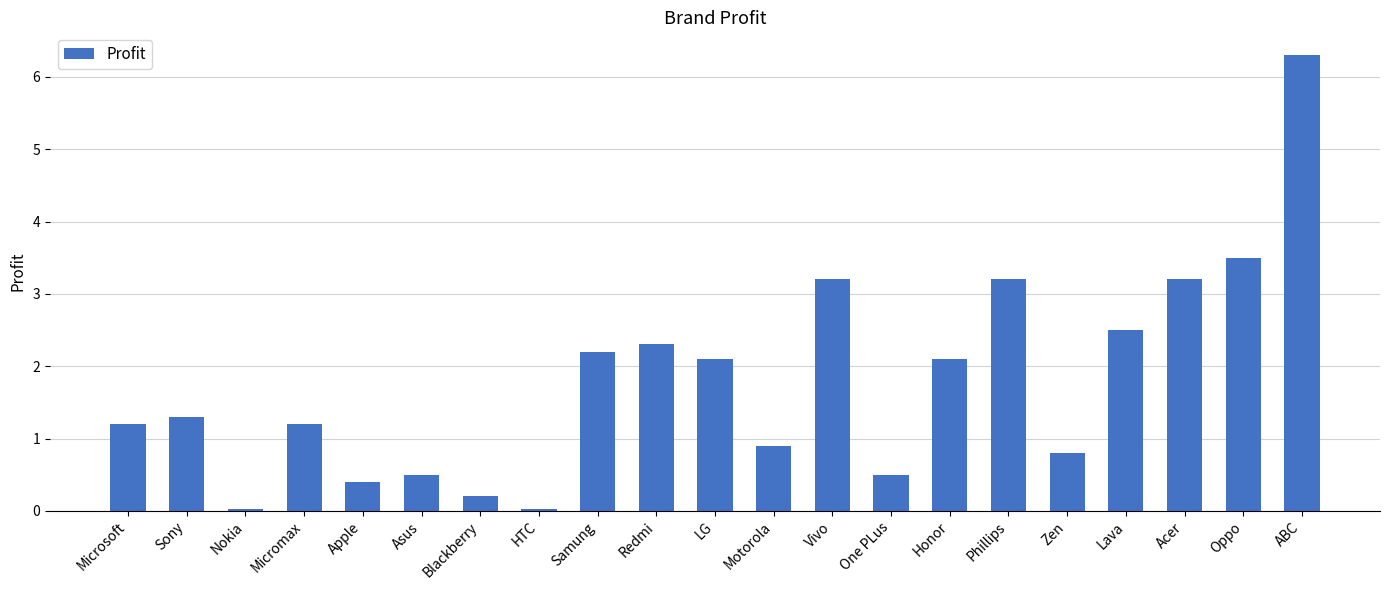

What is the change in value from Samung to ABC?

+4.1